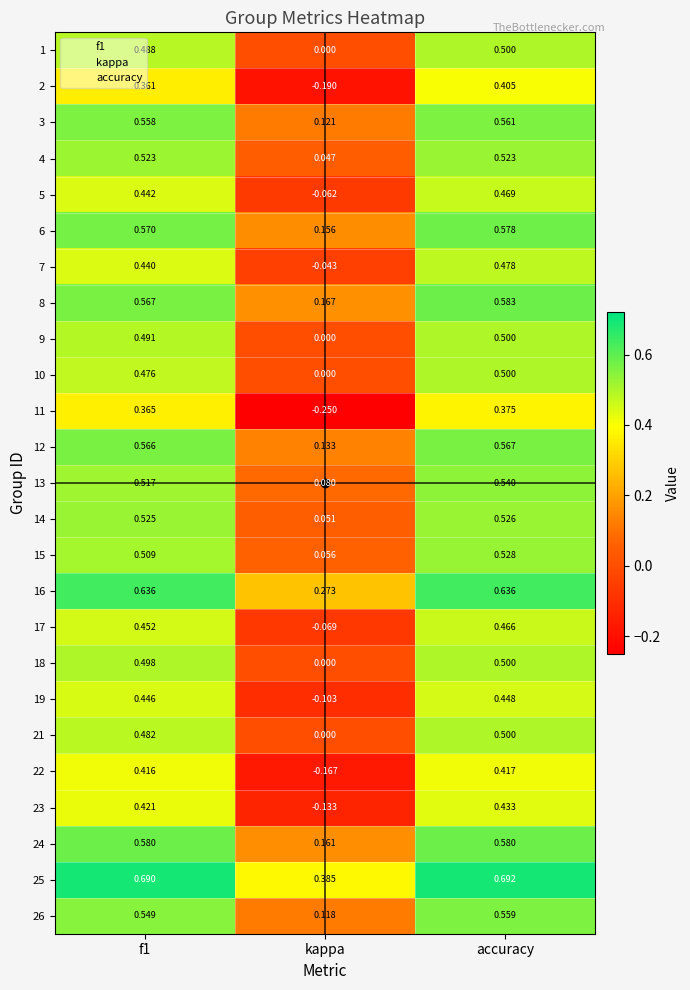

At which category does the chart reach its minimum across all series?

kappa